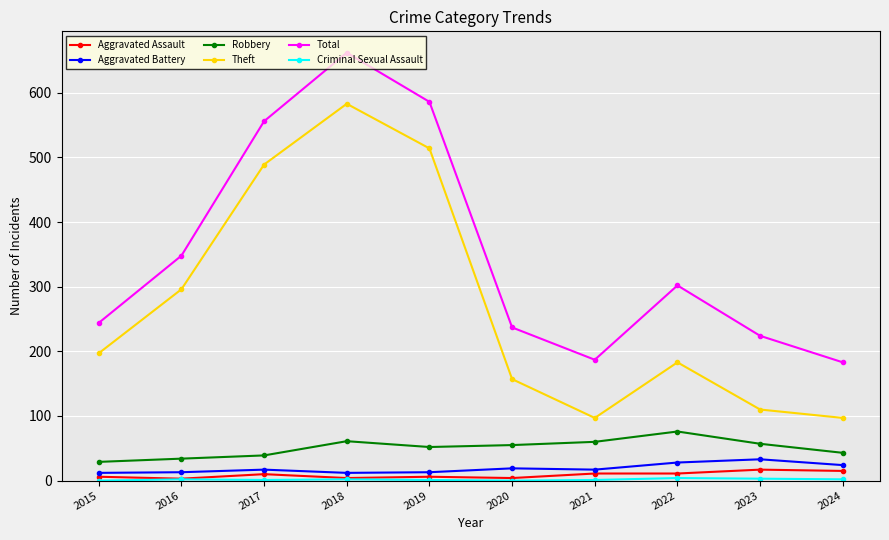

Which series has the largest range (max minus min)?

Theft